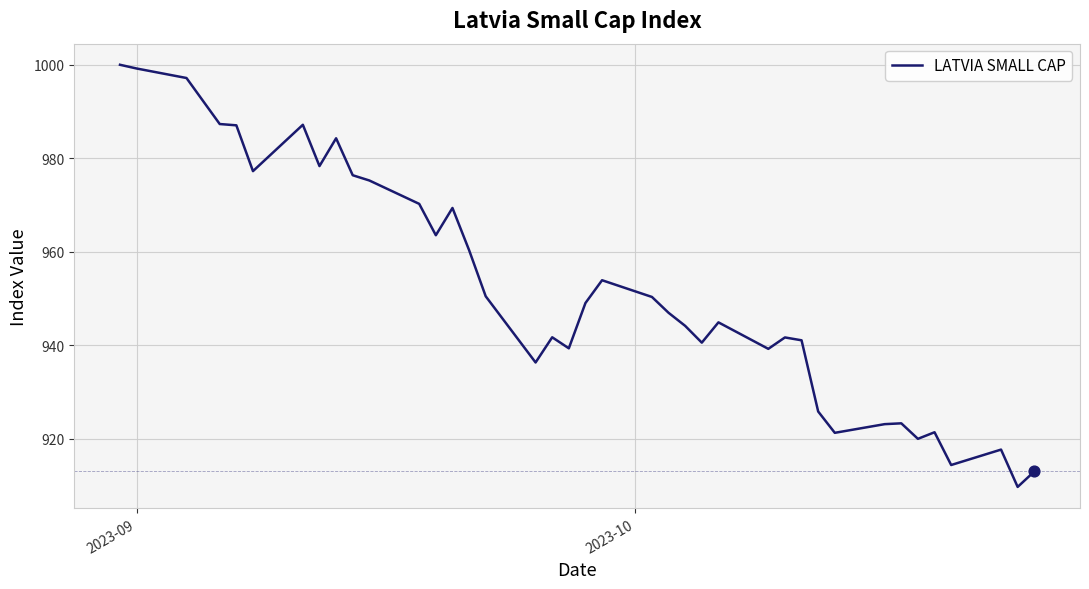

What is the smallest value displayed?

909.7